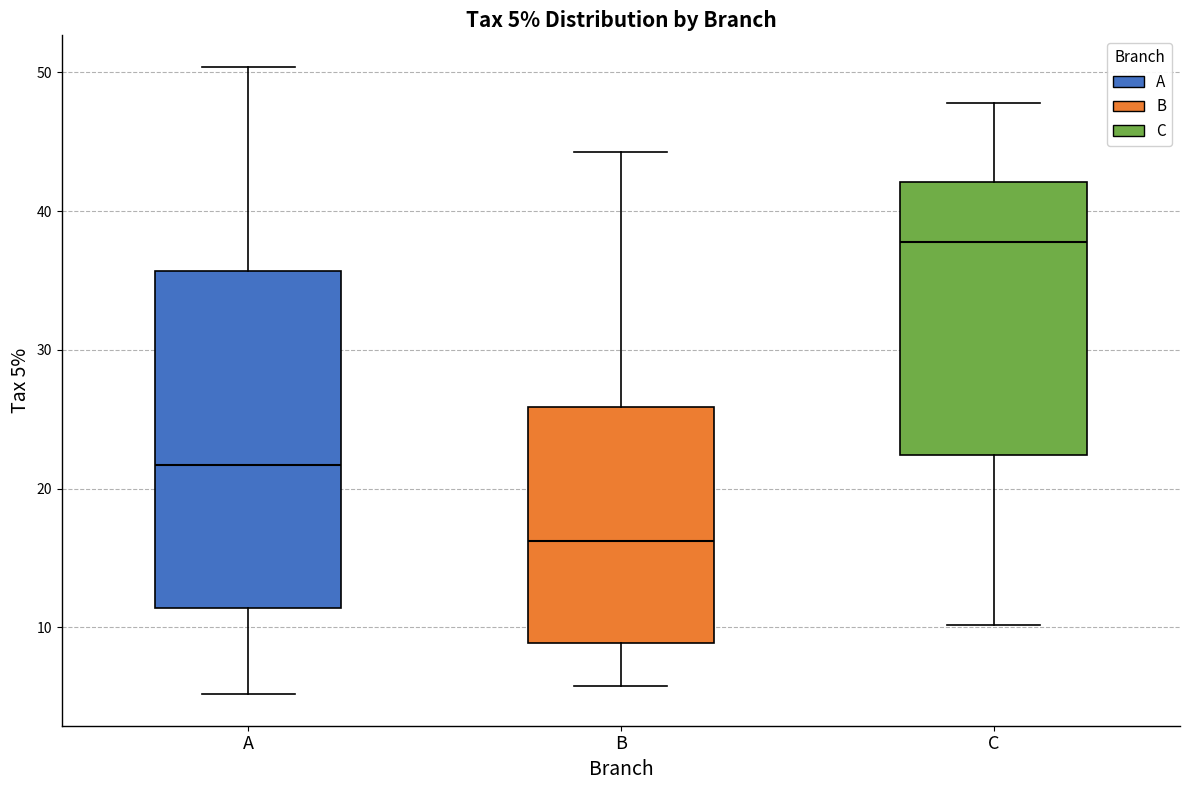

Comparing the boxes themselves (not the whiskers), which one is the tallest?

A